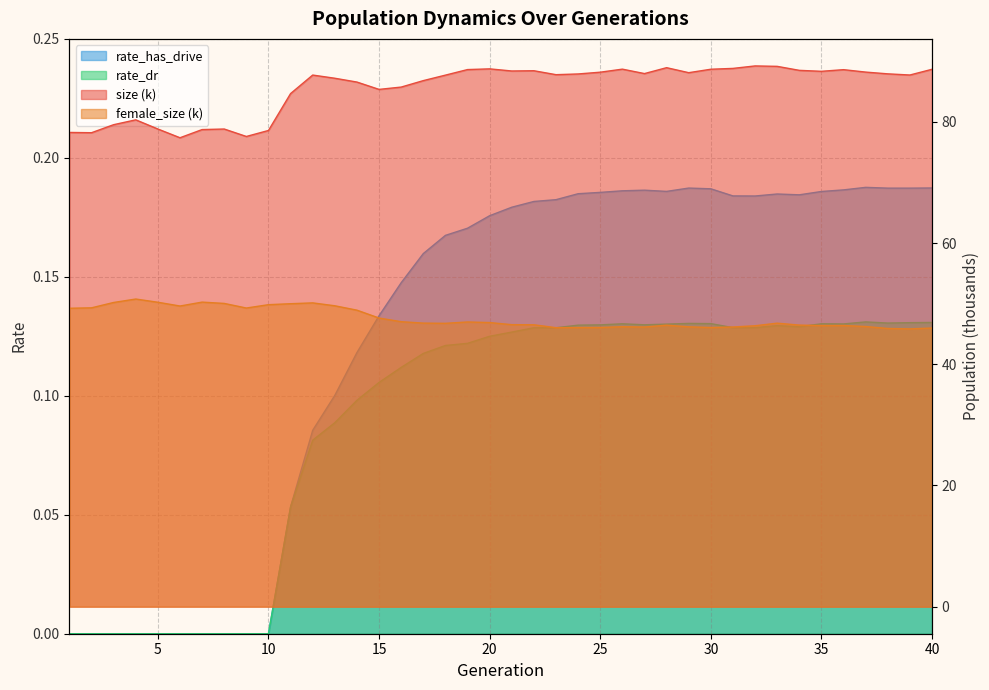

What is the value of the size point at the 29th from the left?

88.1